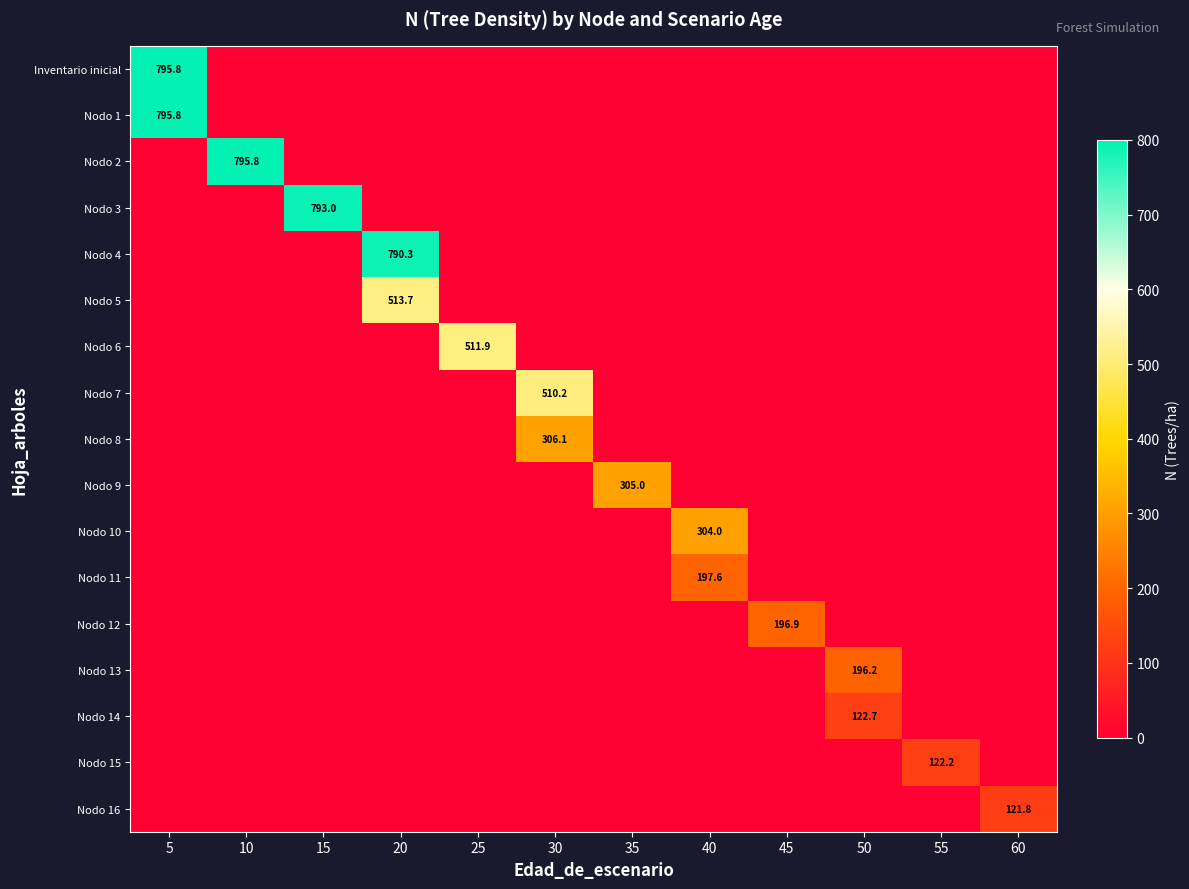

What is the maximum value shown in the chart?

795.8